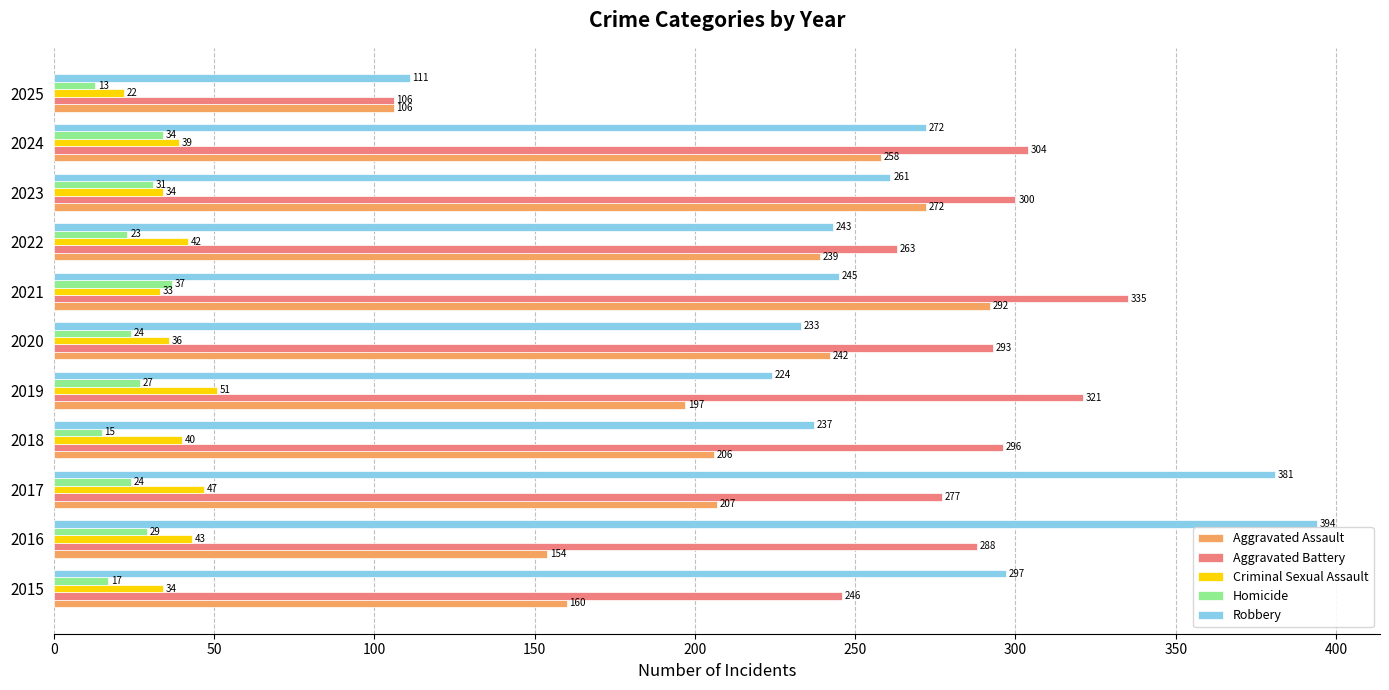

At which category is the sum across all series the highest?

2021